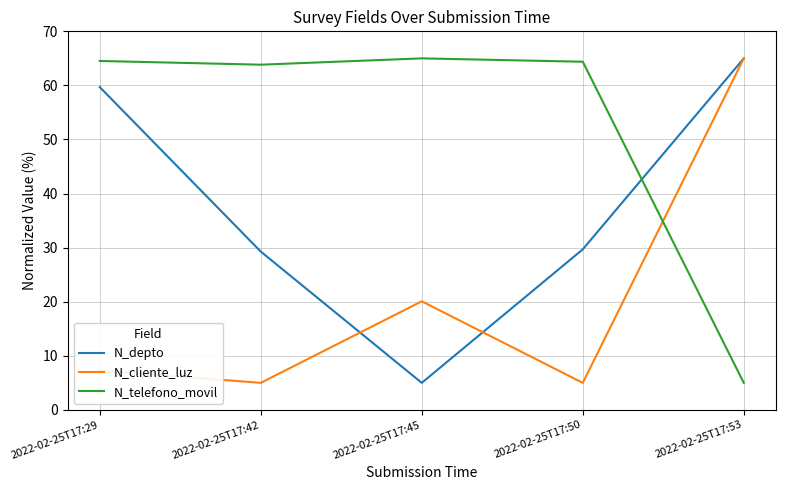

What is the sum of the N_depto values at 2022-02-25T17:42 and 2022-02-25T17:50?

59.0